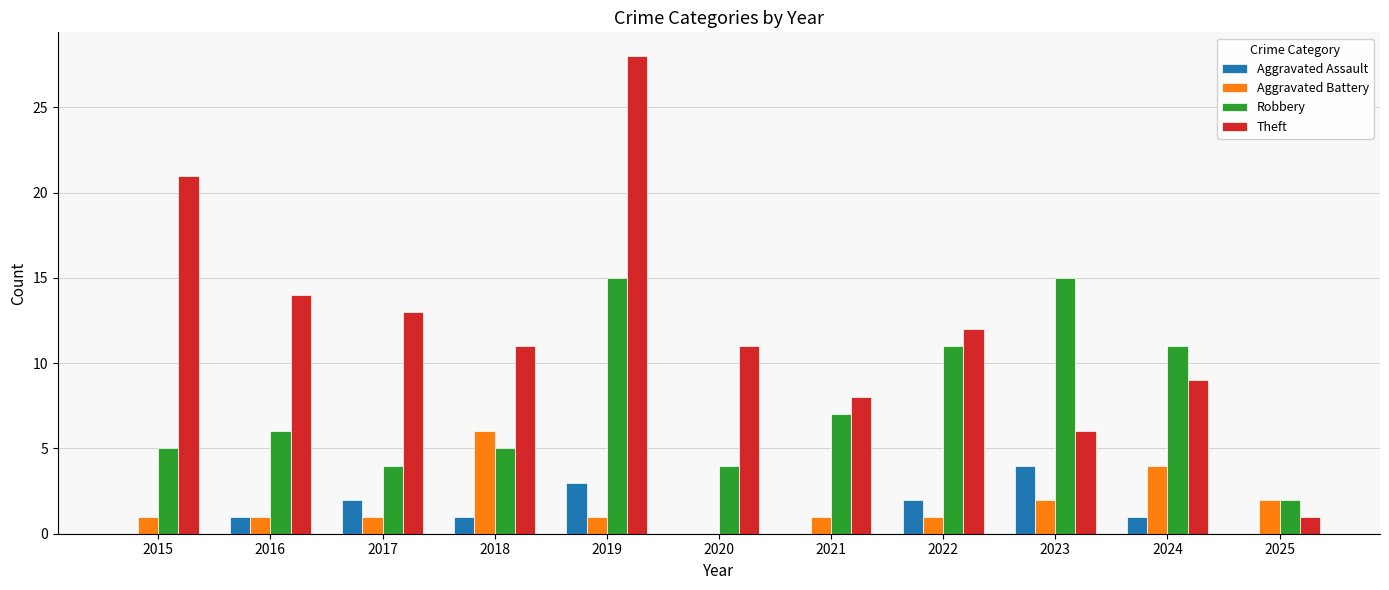

Is it true that Aggravated Assault equals -2 at 2015?

False